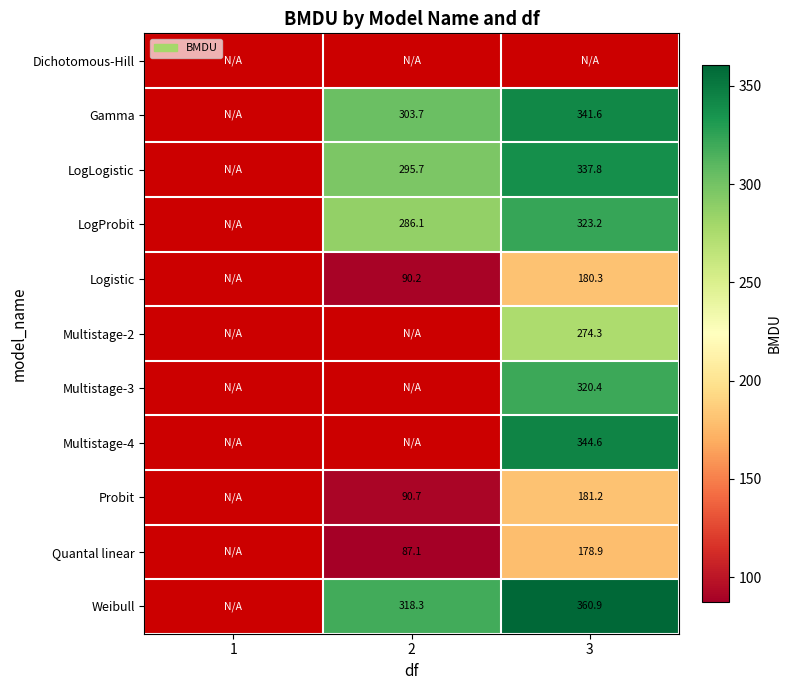

Is it true that Quantal linear equals 150.6 at 2?

False